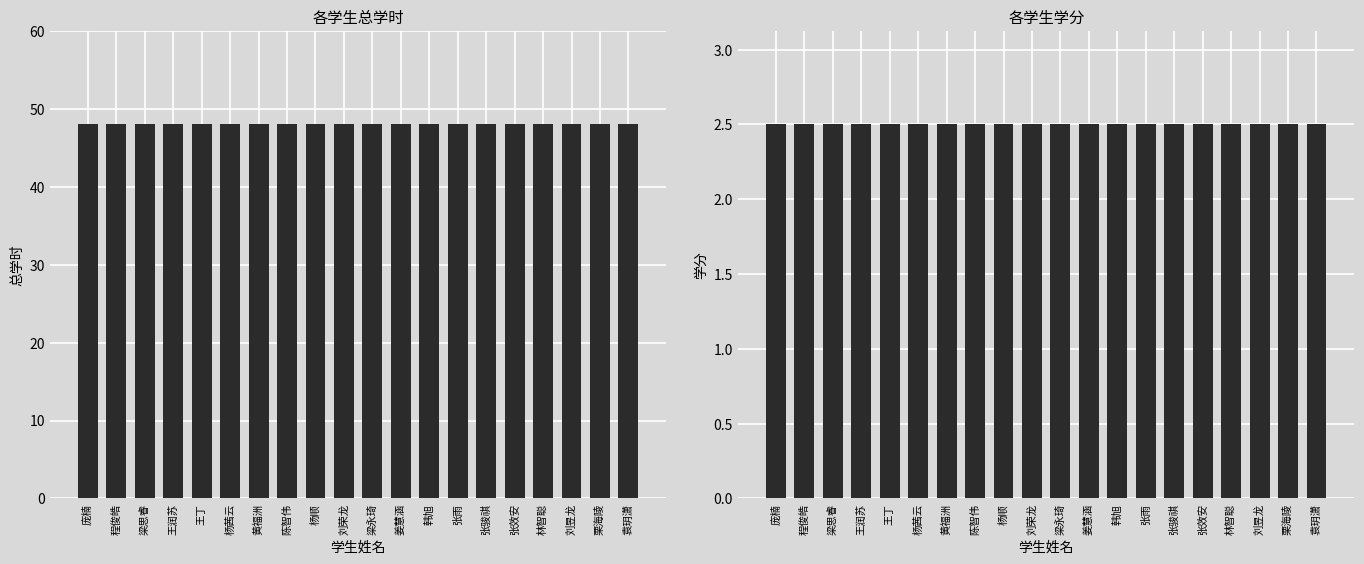

What is the total value across all series at 张骏祺?

50.5